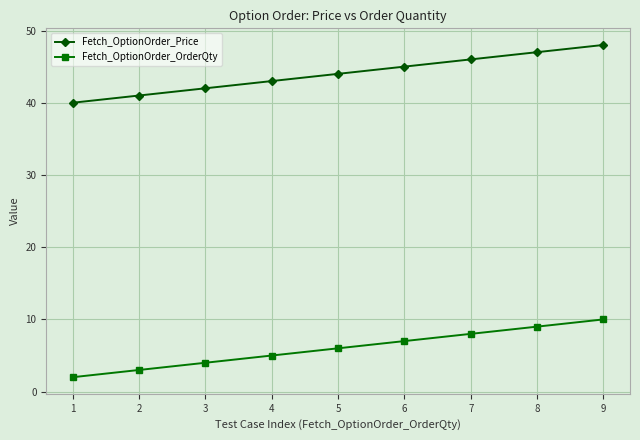

Rank the categories by Fetch_OptionOrder_OrderQty value from highest to lowest.

9, 8, 7, 6, 5, 4, 3, 2, 1